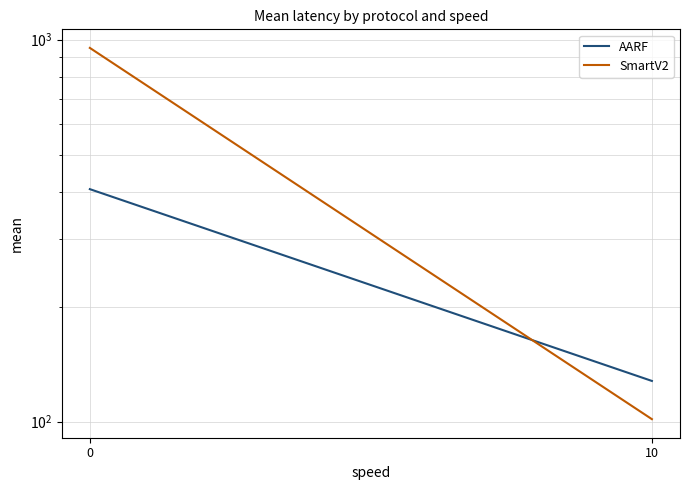

What is the total value across all series at 0?

1358.2